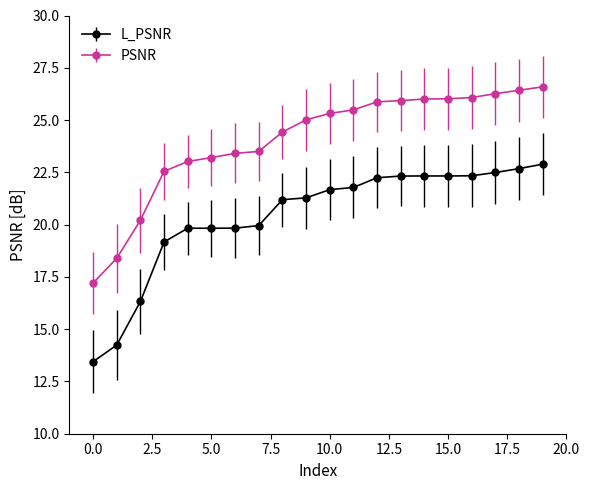

Which series has the largest total across all categories?

PSNR